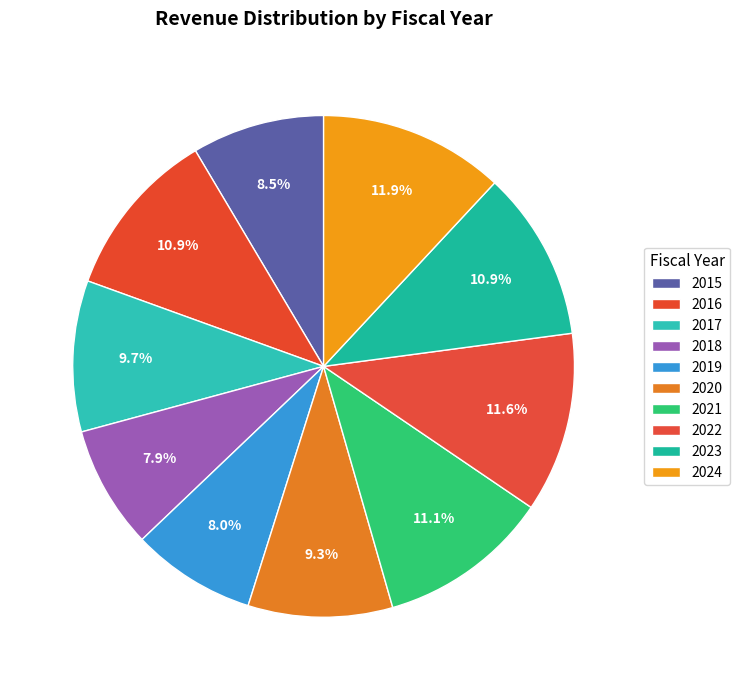

Count the number of slices in the pie.

10